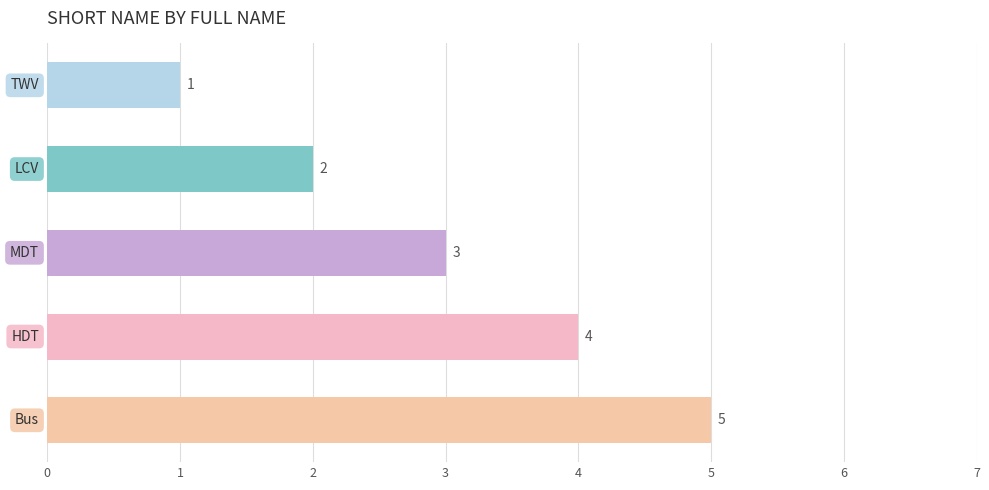

Does the chart contain any negative values?

No